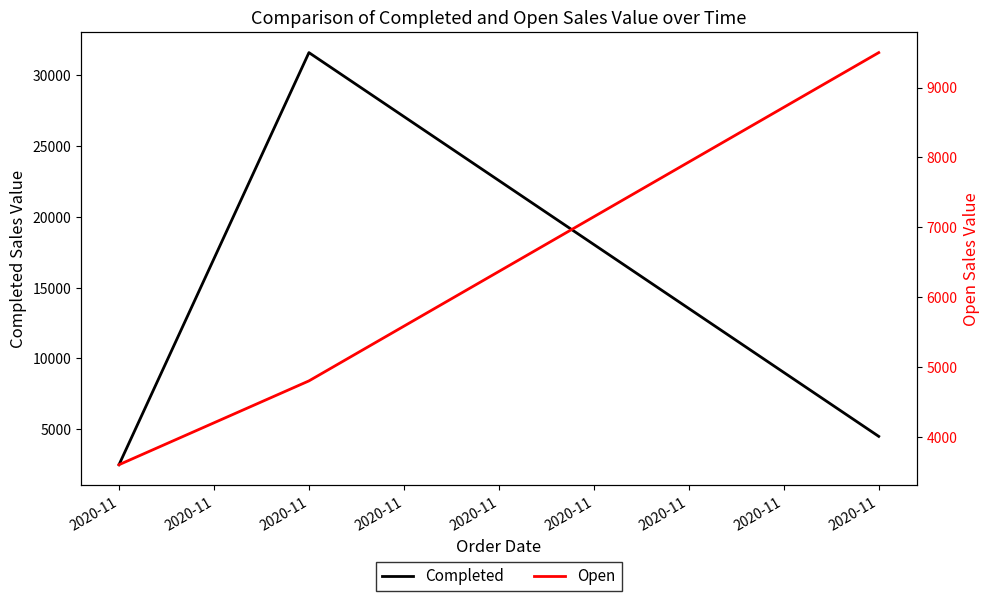

How many lines are shown in the chart?

2